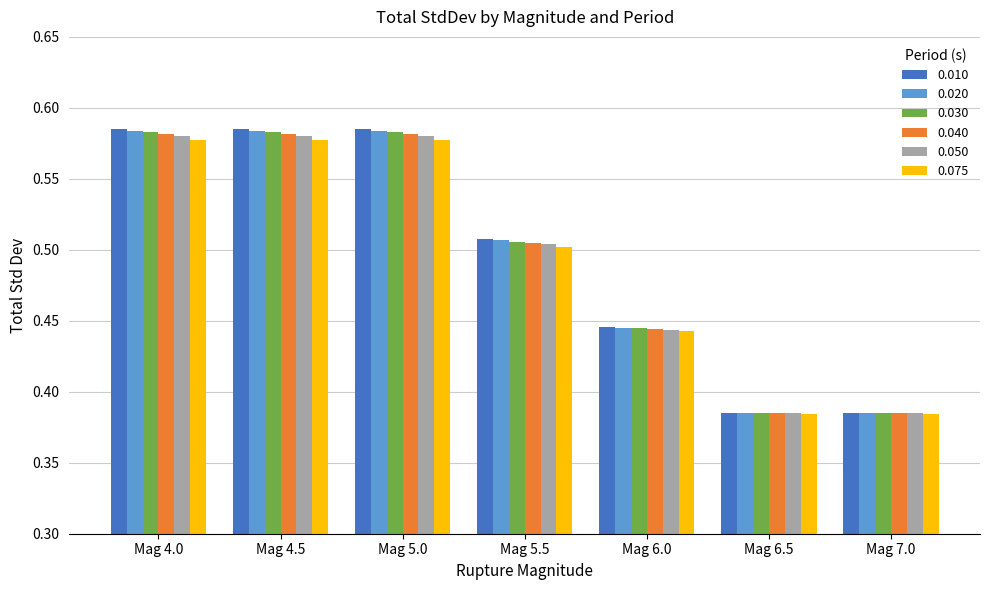

How many 0.040 values are between 0 and 1?

7